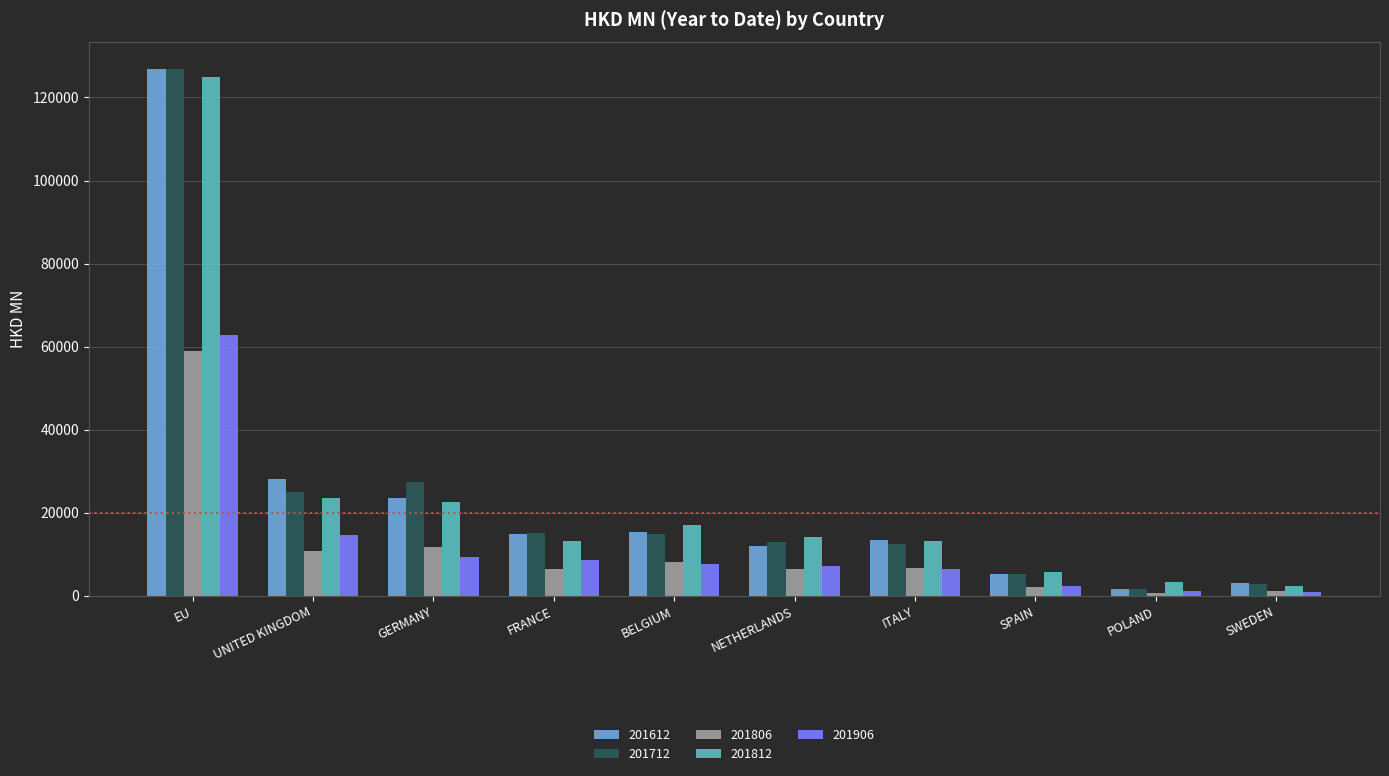

What is the label of the 5th bar from the right?

NETHERLANDS